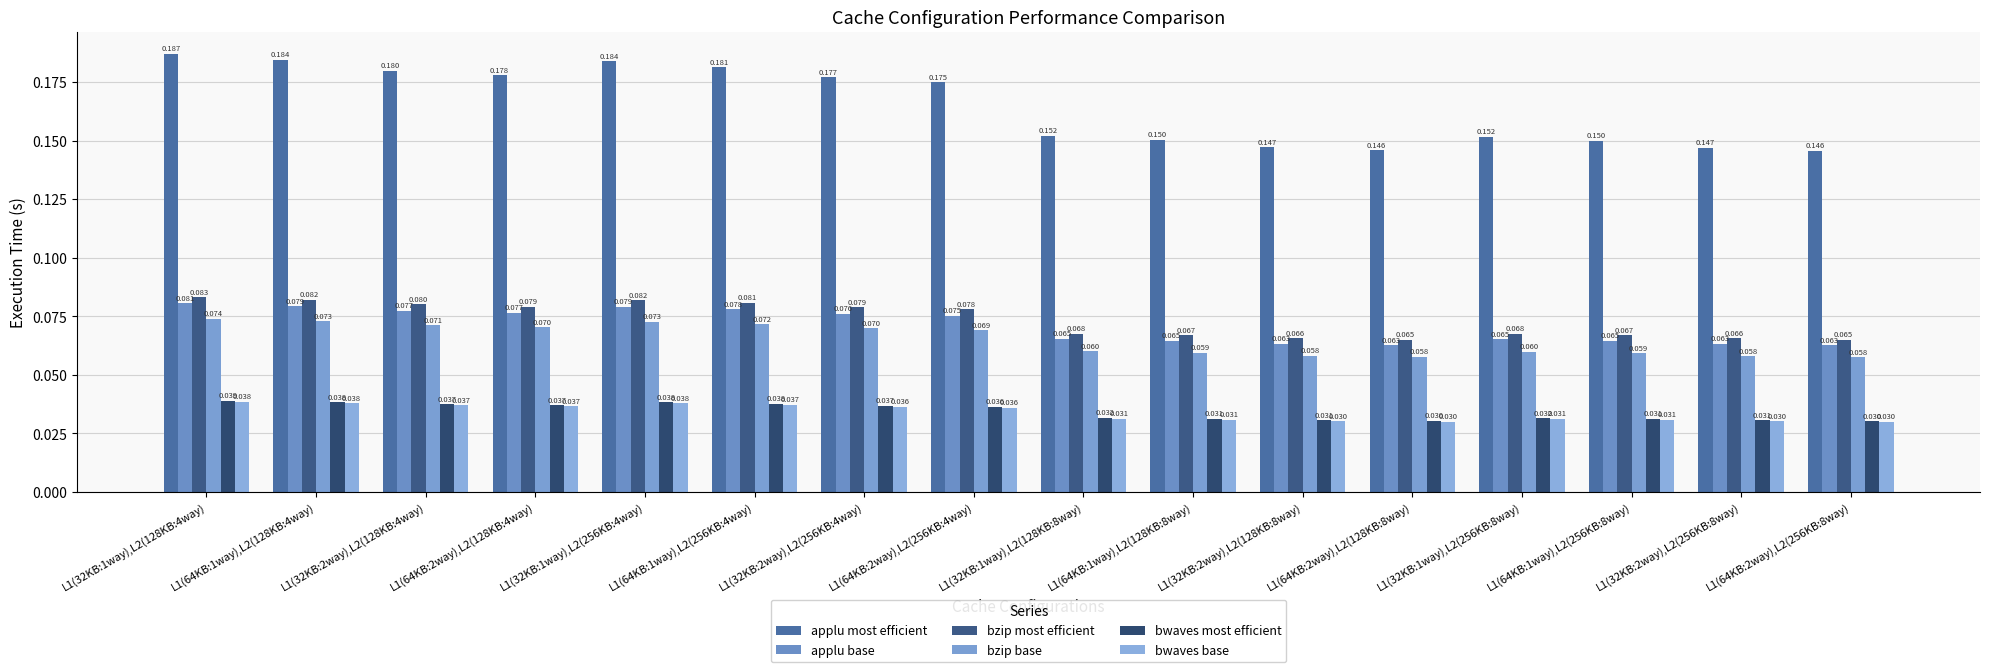

How many distinct data groups are displayed?

6